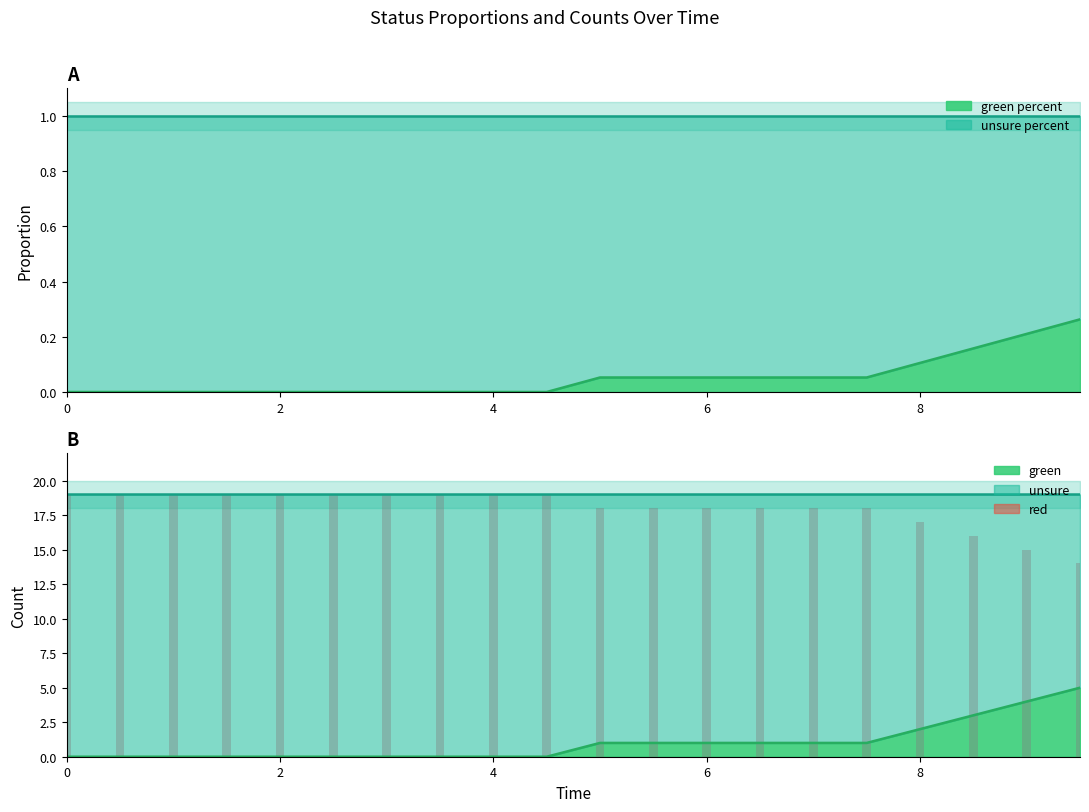

What is the average value?

18